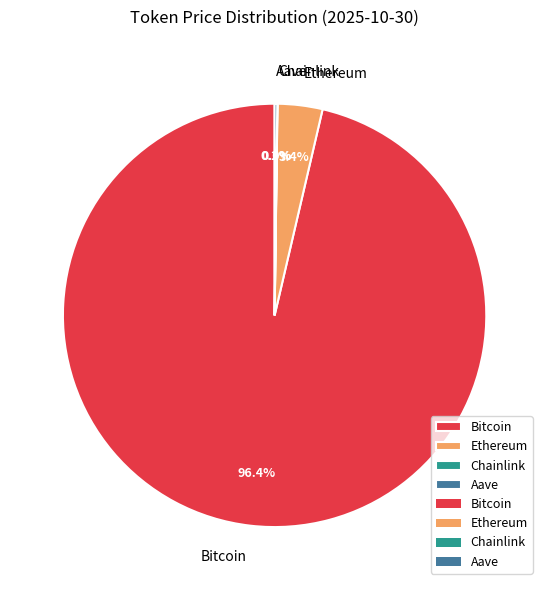

Does any single category account for the majority?

Yes